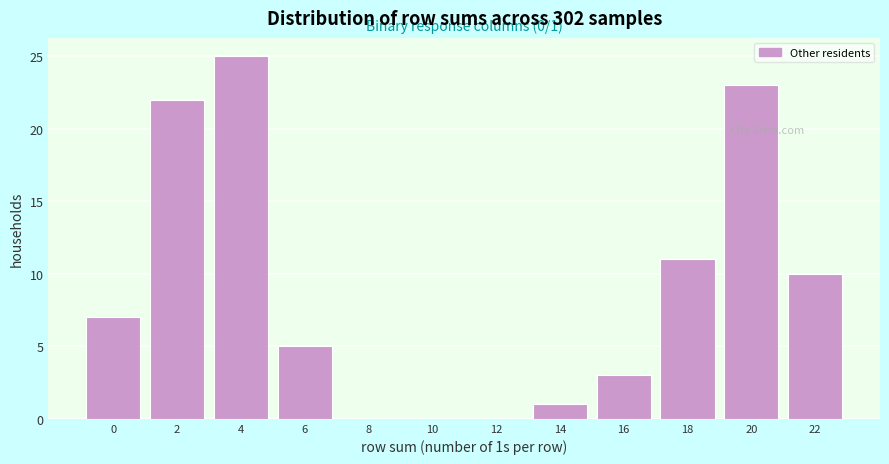

Reading left to right, what are all the values shown in this chart?

0=7	2=22	4=25	6=5	8=0	10=0	12=0	14=1	16=3	18=11	20=23	22=10